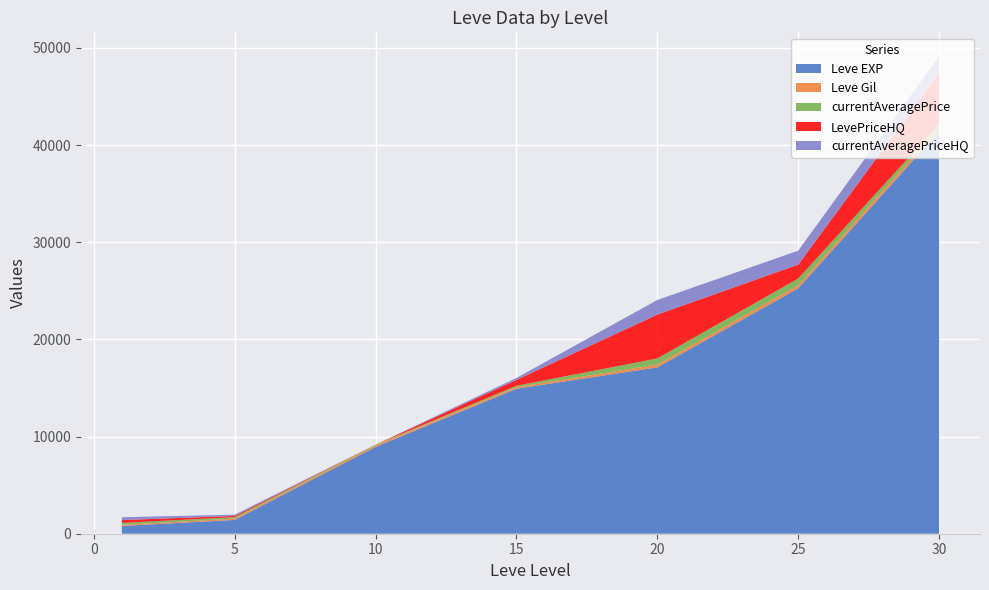

Reading left to right, list all the values displayed in this chart.

Leve EXP: 1=800	5=1420	10=8930	15=14920	20=17120	25=25250	30=41410
Leve Gil: 1=113	5=140	10=169	15=172	20=281	25=326	30=372
currentAveragePrice: 1=200	5=142	10=63	15=136	20=636	25=686	30=358
LevePriceHQ: 1=292	5=127	10=0	15=600	20=4512	25=1434	30=5250
currentAveragePriceHQ: 1=292	5=127	10=0	15=200	20=1504	25=1434	30=1750